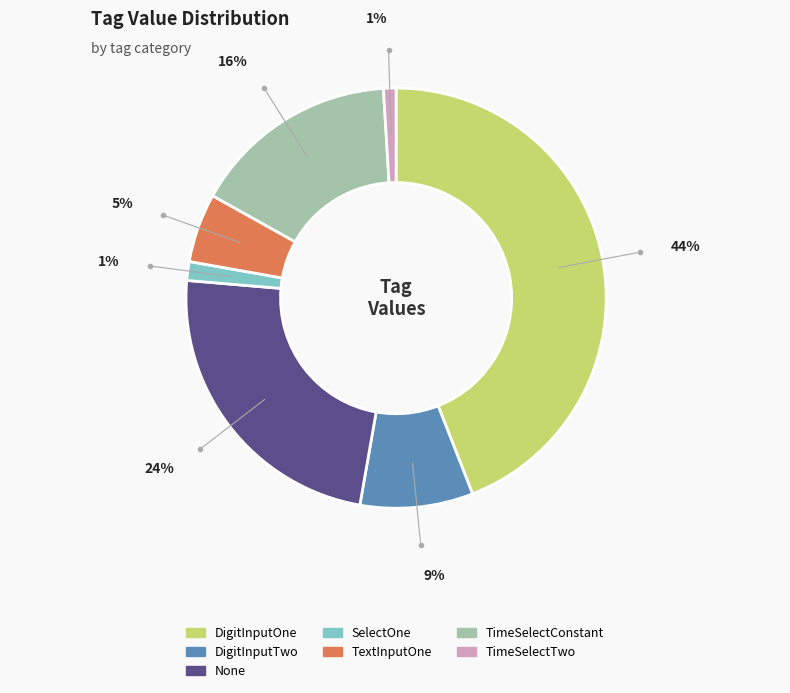

To the nearest percent, what percentage of the pie is TimeSelectConstant?

16%